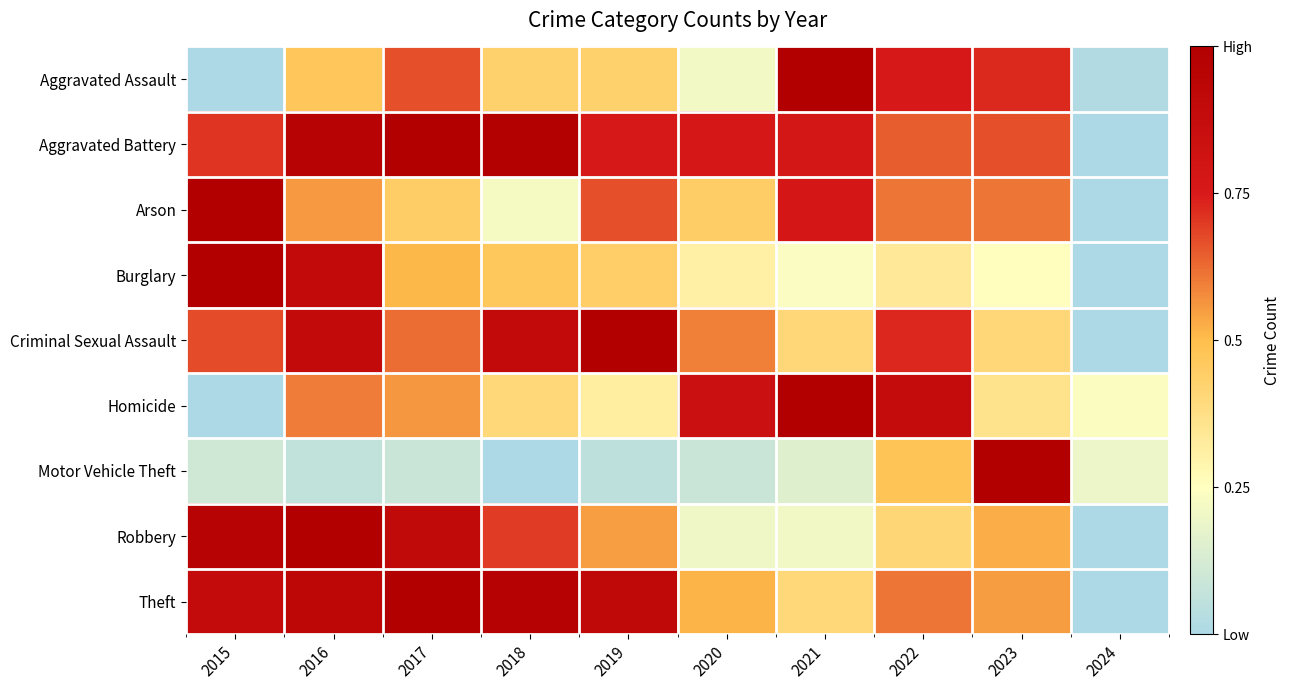

Which series changed the most between 2023 and 2024?

Motor Vehicle Theft